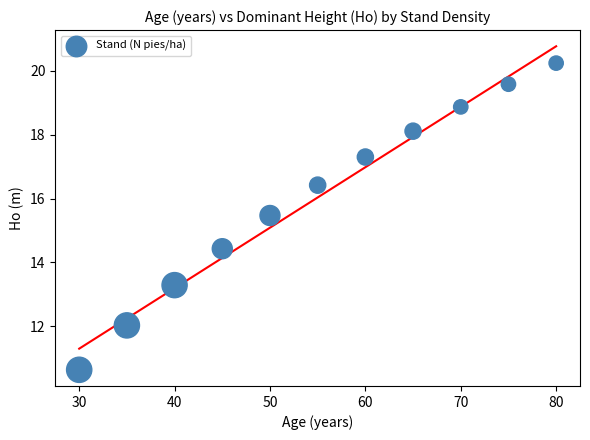

What is the range of X values (max minus min)?

50.0